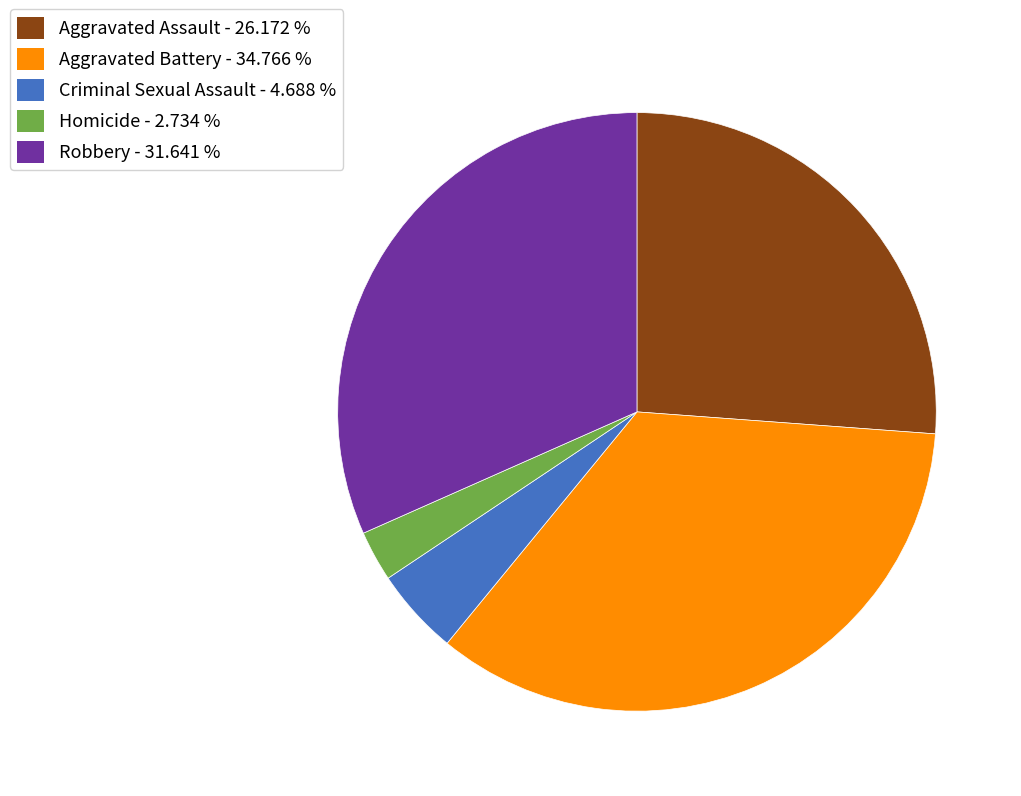

How many slices are in this pie chart?

5